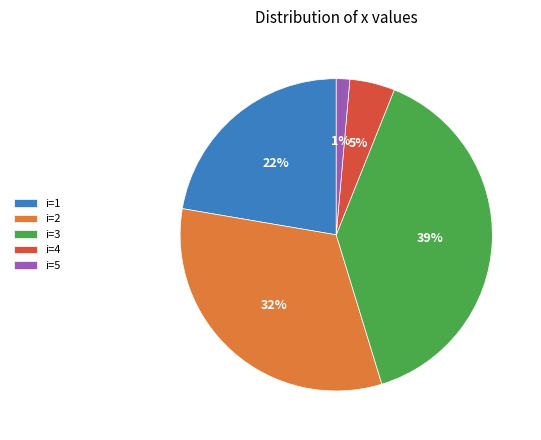

Count the number of slices in the pie.

5